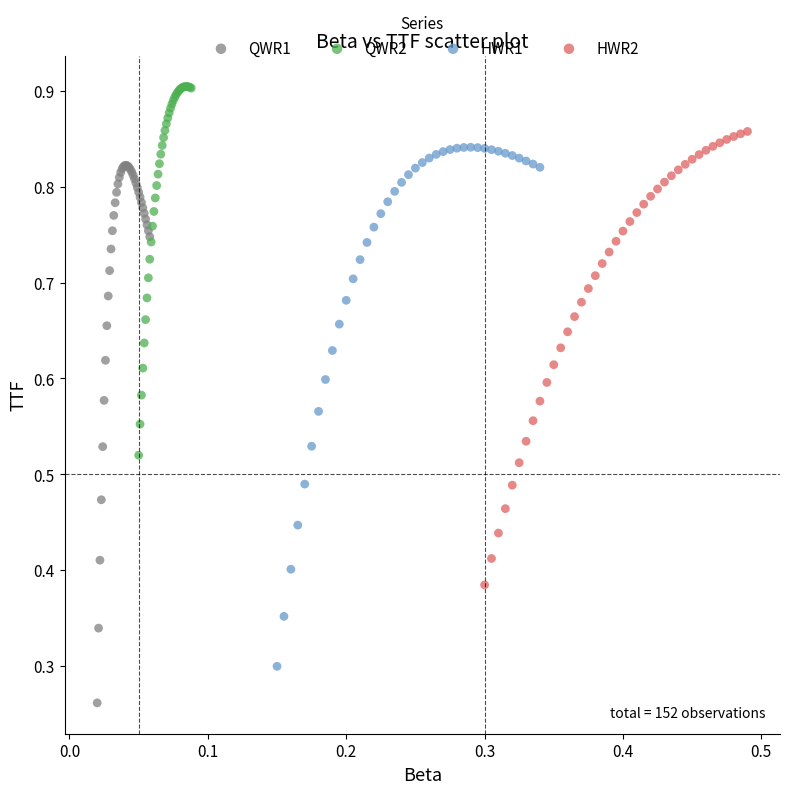

What are all the series names shown in the legend?

QWR1, QWR2, HWR1, HWR2